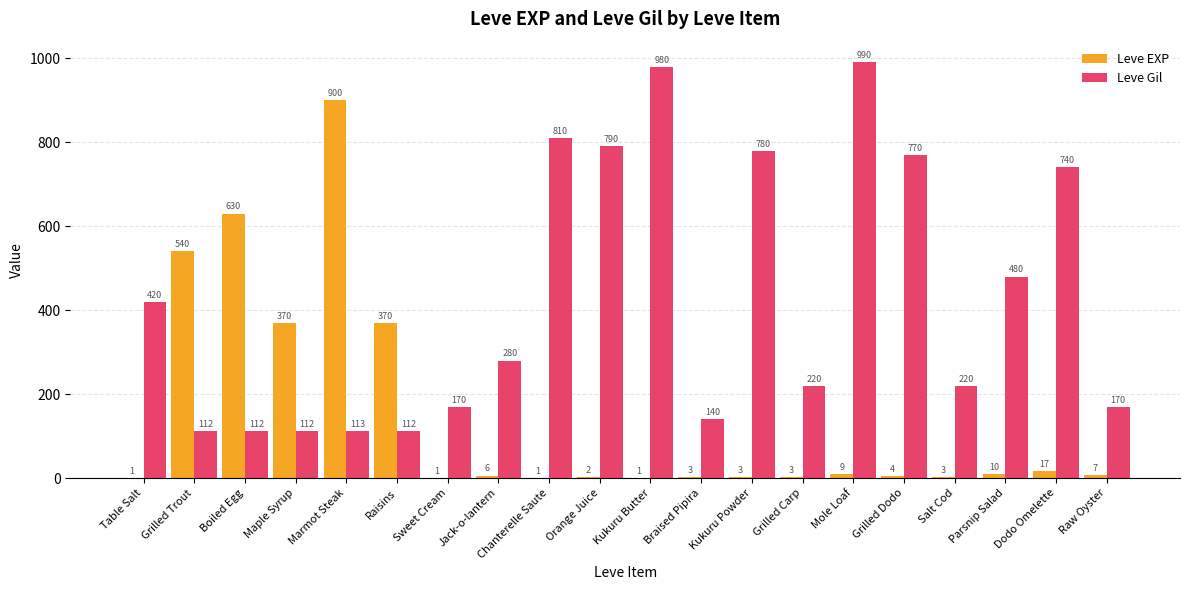

What is the maximum value for Leve EXP?

900